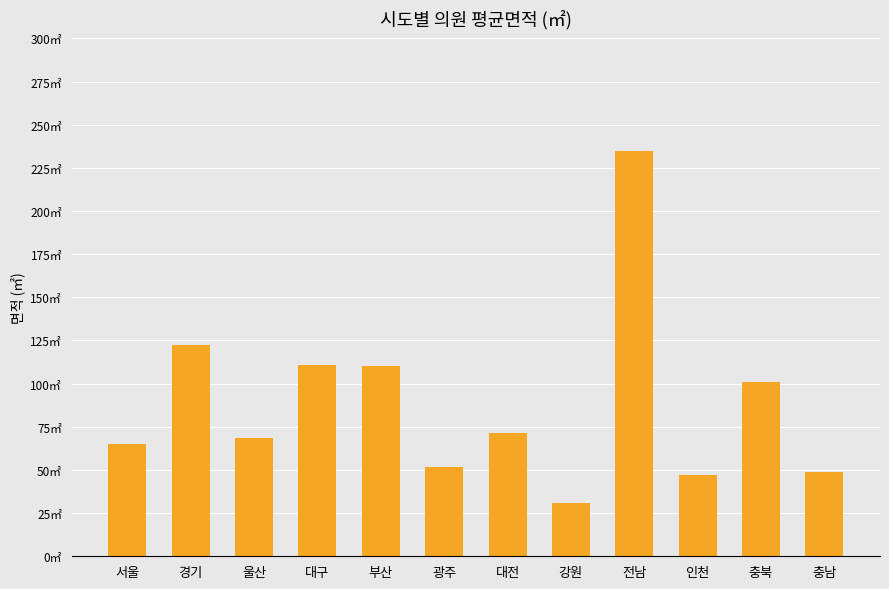

Does the chart contain any negative values?

No